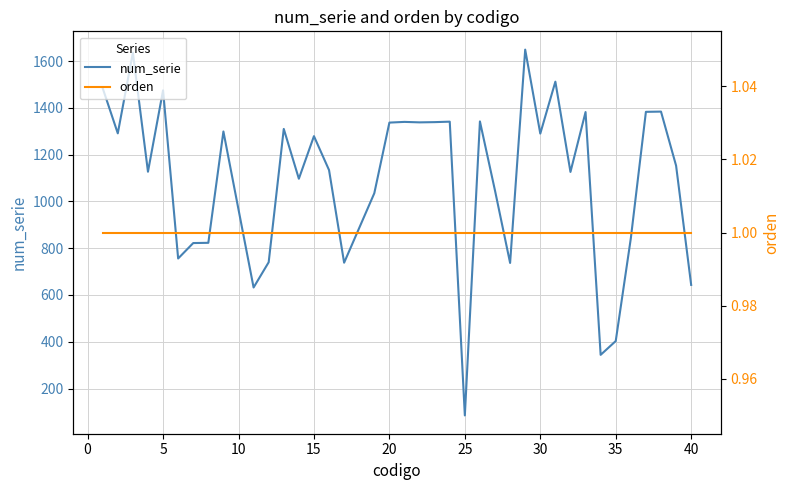

Reading left to right, extract all data points from this chart.

num_serie: 1484	1291	1636	1127	1475	756	822	823	1299	632	740	1310	1097	1279	1134	738	1035	1337	1340	1338	1339	1341	85	1342	1046	737	1649	1290	1512	1126	1382	344	403	842	1383	1384	1153	643
orden: 1	1	1	1	1	1	1	1	1	1	1	1	1	1	1	1	1	1	1	1	1	1	1	1	1	1	1	1	1	1	1	1	1	1	1	1	1	1